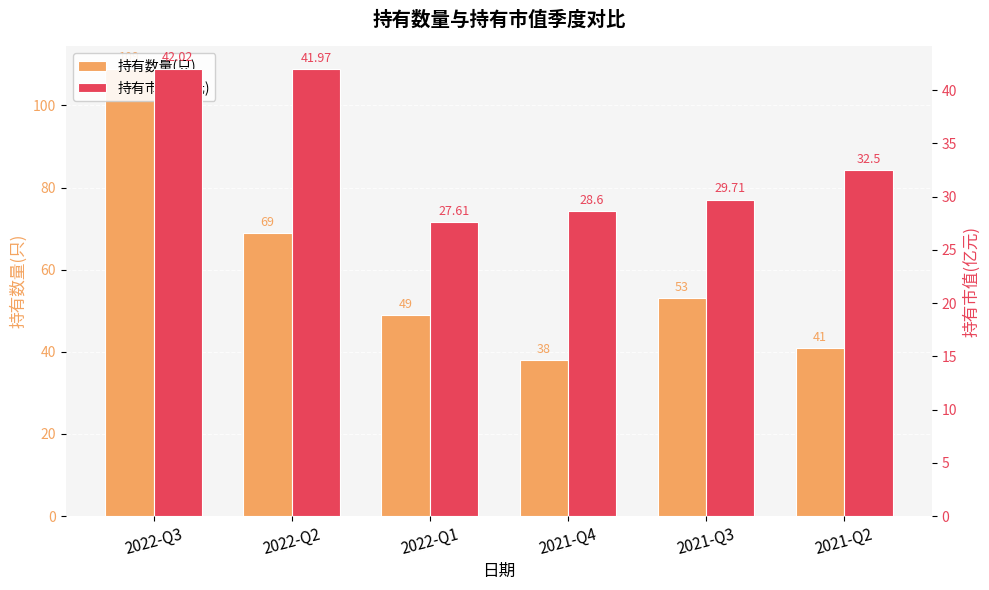

Which category has the highest value across all series?

2022-Q3